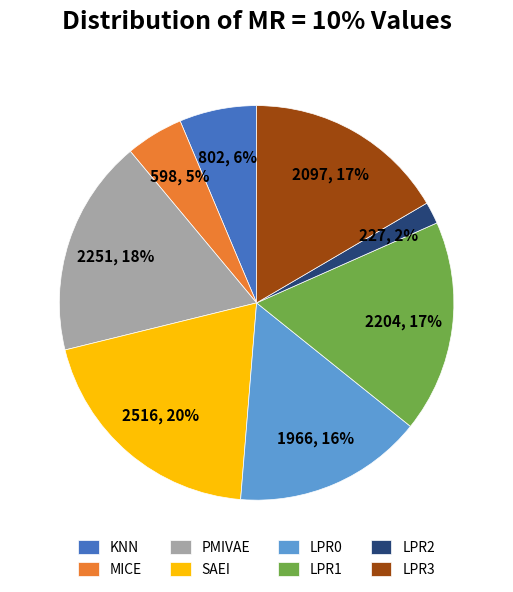

What is the ratio of the value at LPR3 to the value at PMIVAE?

0.9